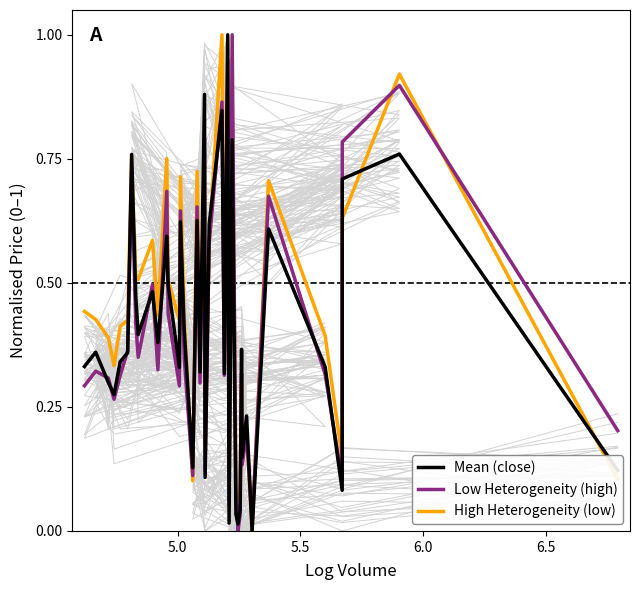

How many distinct data groups are displayed?

3